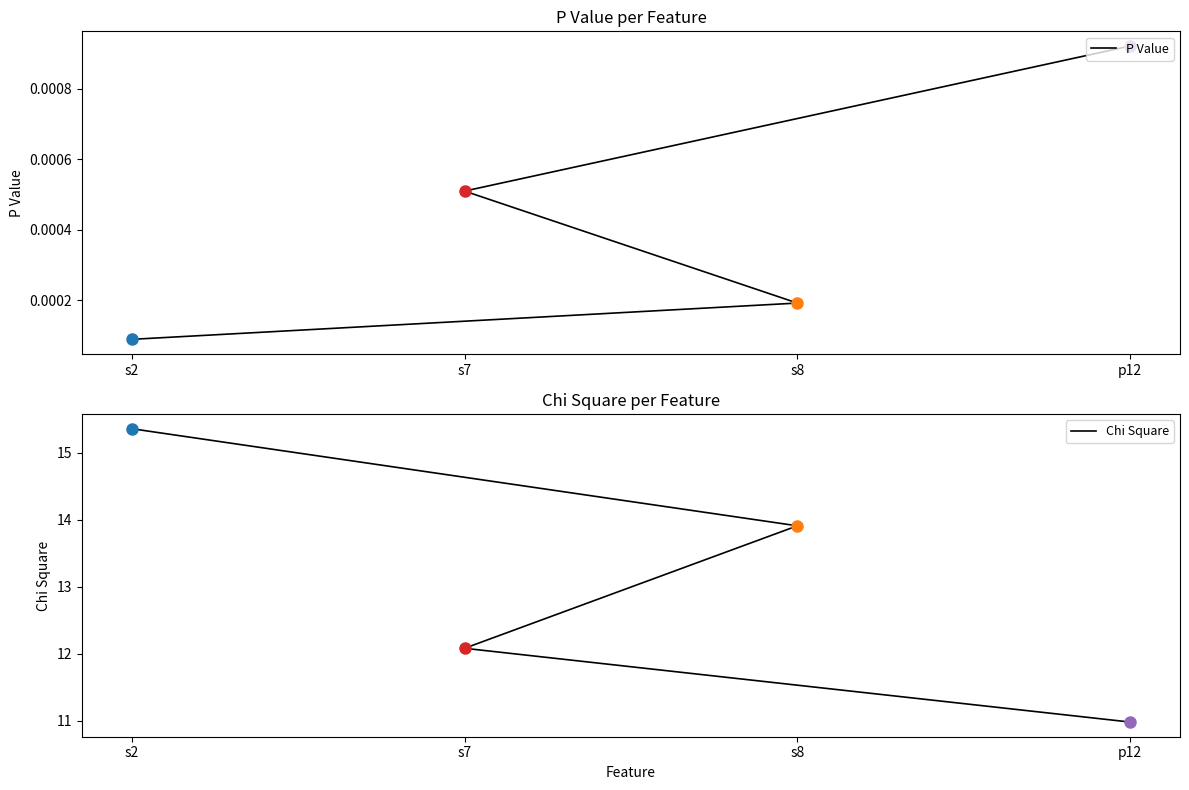

What is the label of the 4th point from the right?

s2